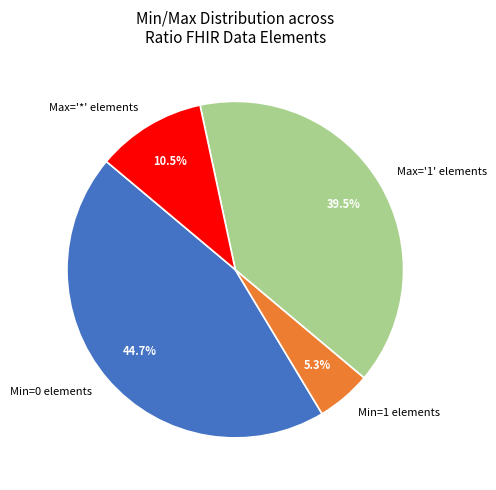

Between Min=0 elements and Max='1' elements, which is larger?

Min=0 elements